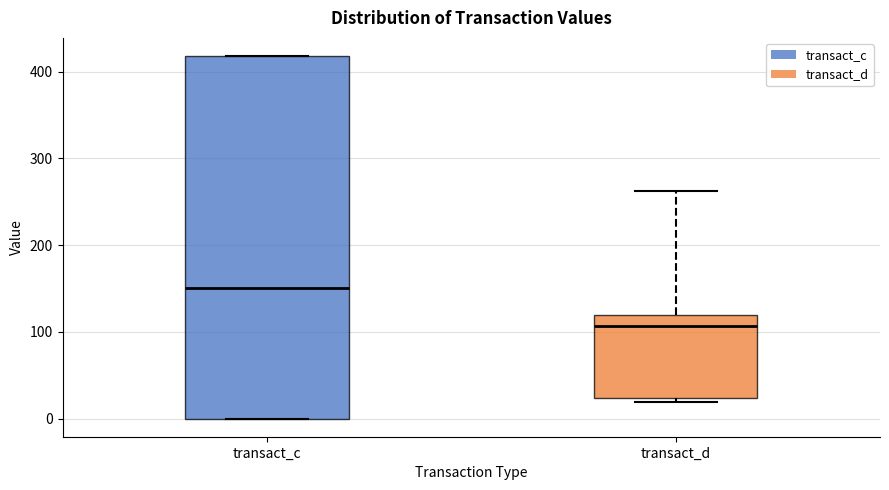

Reading left to right, transcribe this box plot: for each box, give where its median line is, the range the box spans, and where its two whiskers end, as read against the y-axis. The values are not printed on the chart, so give them approximately, as read against the axis.

transact_c: median 150, box 0 to 420, whiskers 0 to 420
transact_d: median 110, box 20 to 120, whiskers 20 (just below the box's lower edge) to 260